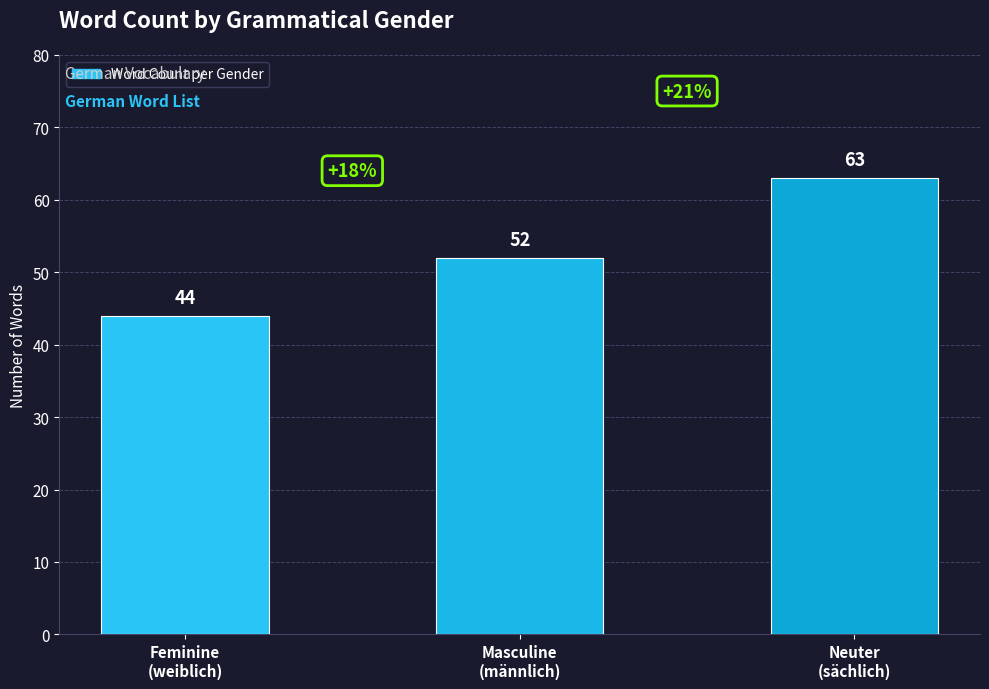

Rank the categories by value from highest to lowest.

Neuter
(sächlich), Masculine
(männlich), Feminine
(weiblich)